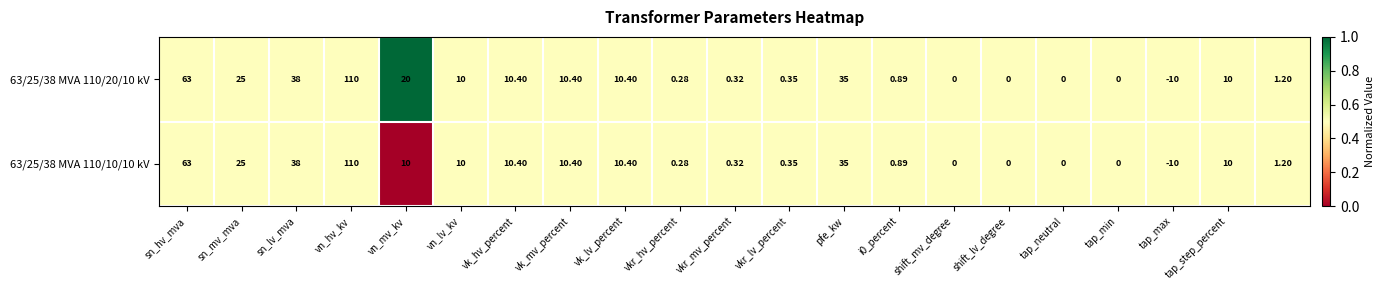

What is the greatest value displayed?

110.0